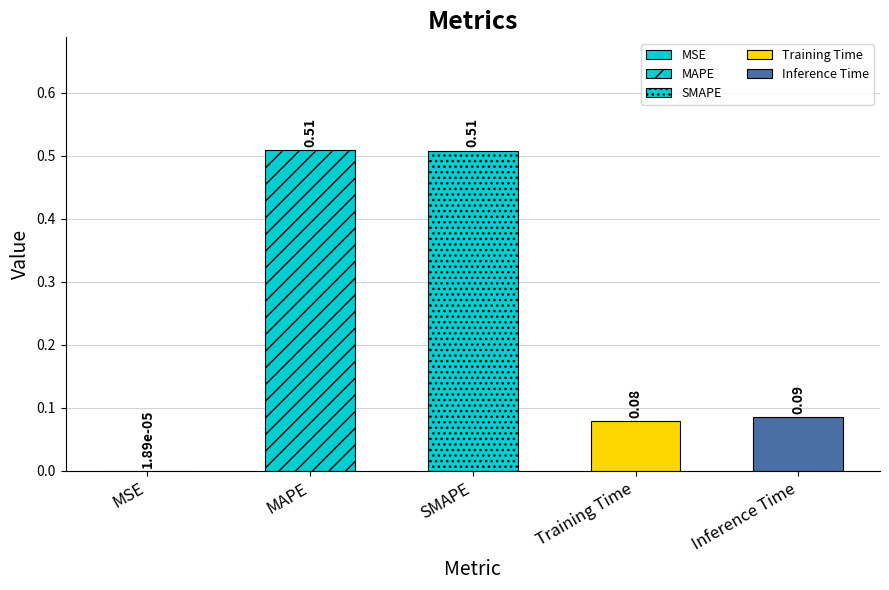

What is the average value?

0.2